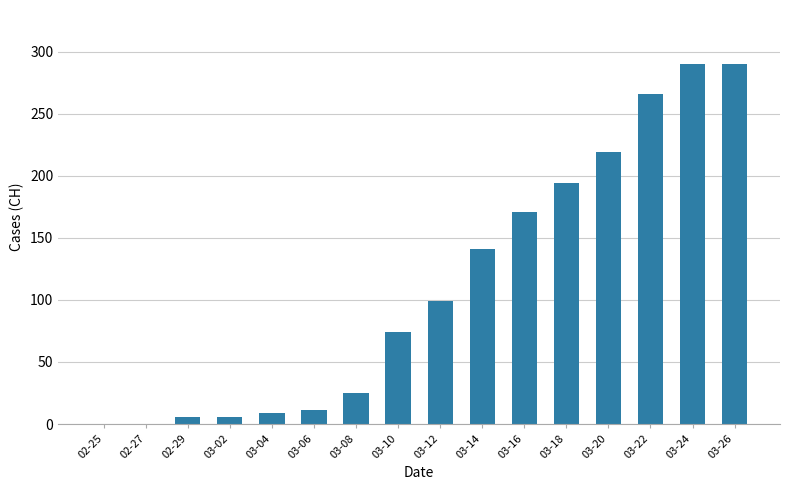

The chart shows a value of 171 at 03-16. True or false?

True